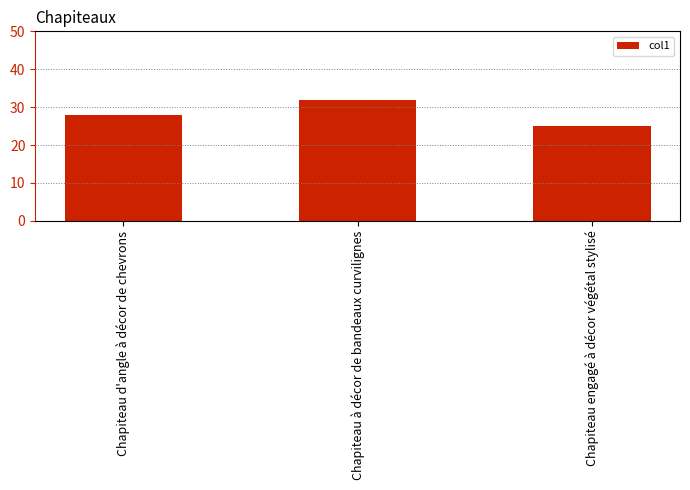

Reading left to right, extract all data points from this chart.

28	32	25